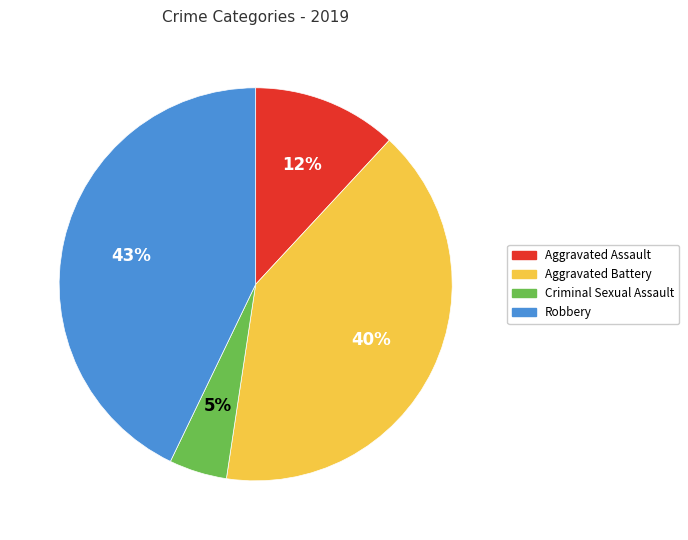

Which slice is the smallest?

Criminal Sexual Assault